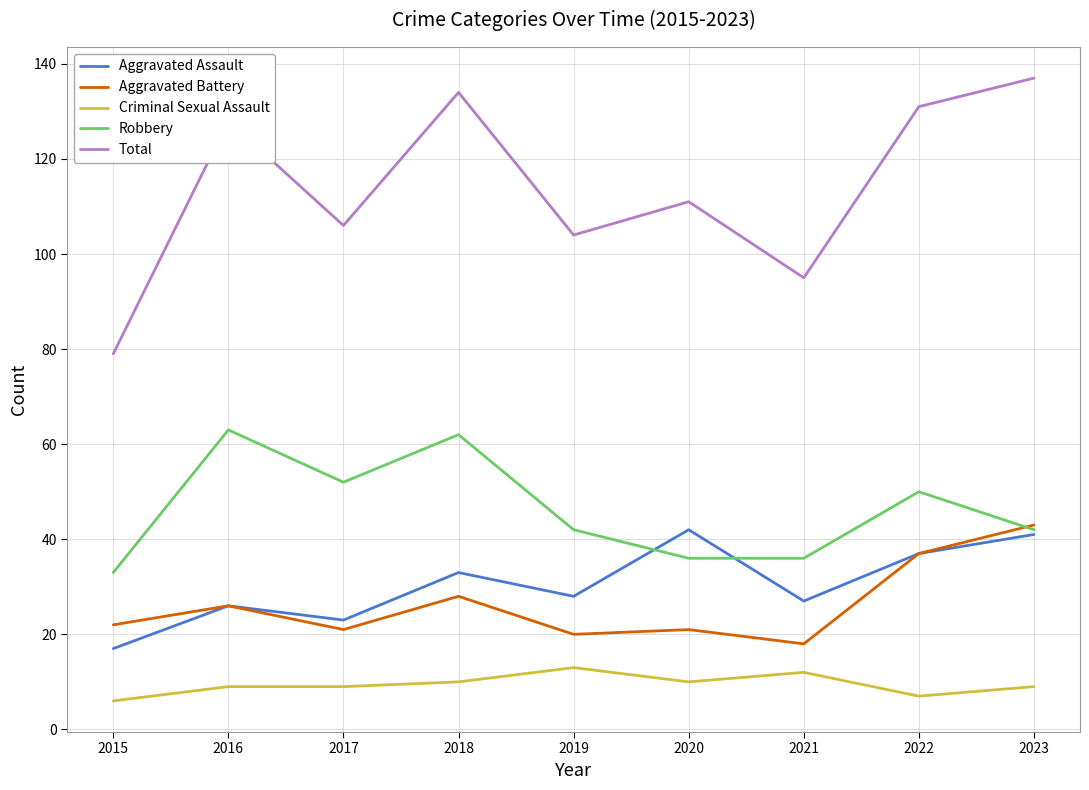

Reading left to right, transcribe all the data shown in this chart.

Aggravated Assault: 17	26	23	33	28	42	27	37	41
Aggravated Battery: 22	26	21	28	20	21	18	37	43
Criminal Sexual Assault: 6	9	9	10	13	10	12	7	9
Robbery: 33	63	52	62	42	36	36	50	42
Total: 79	128	106	134	104	111	95	131	137